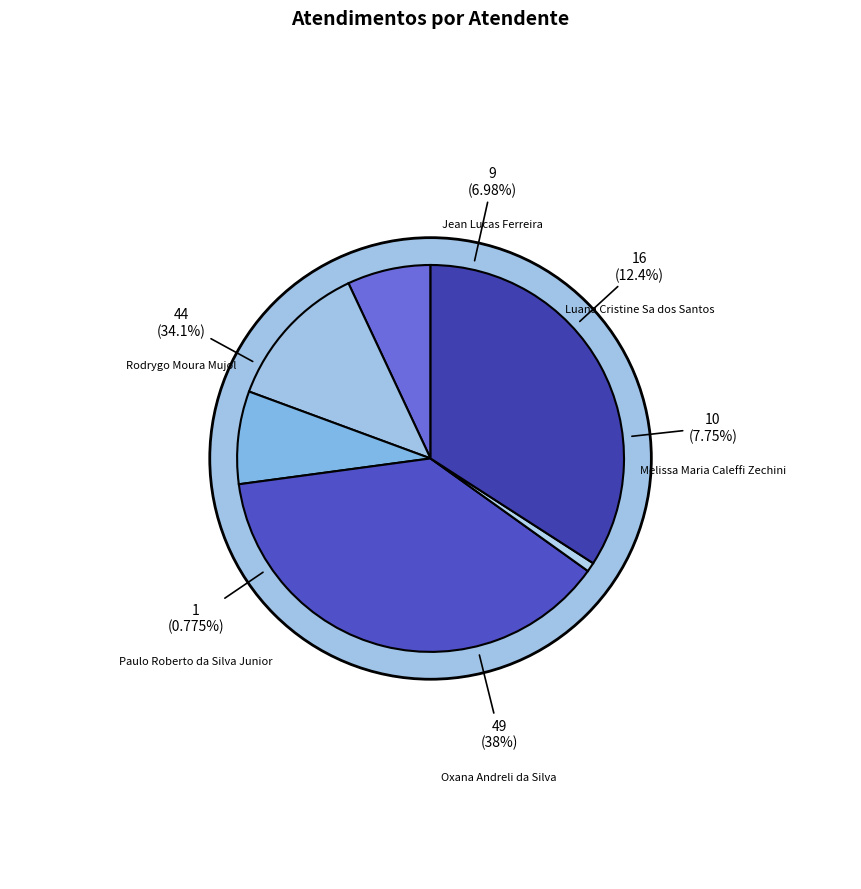

Which slice is the smallest?

Paulo Roberto da Silva Junior